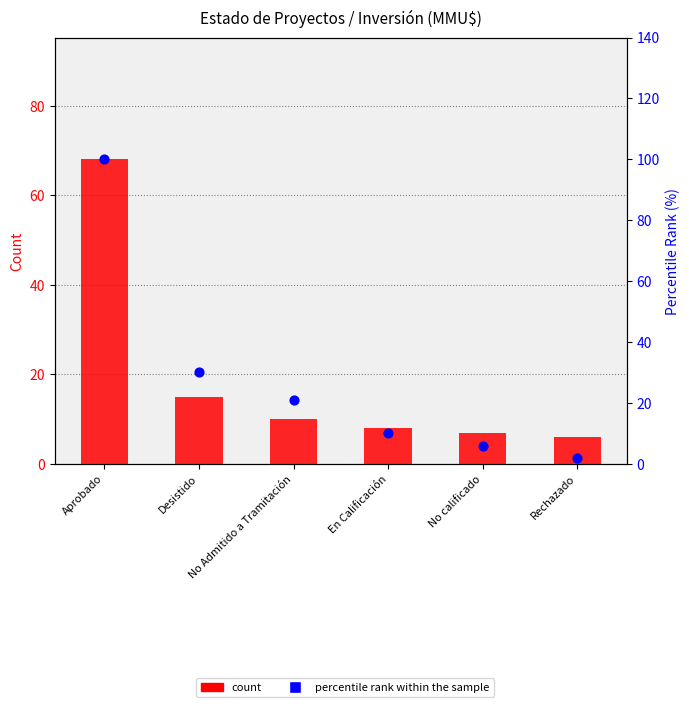

What is the total value across all series at Desistido?

45.0